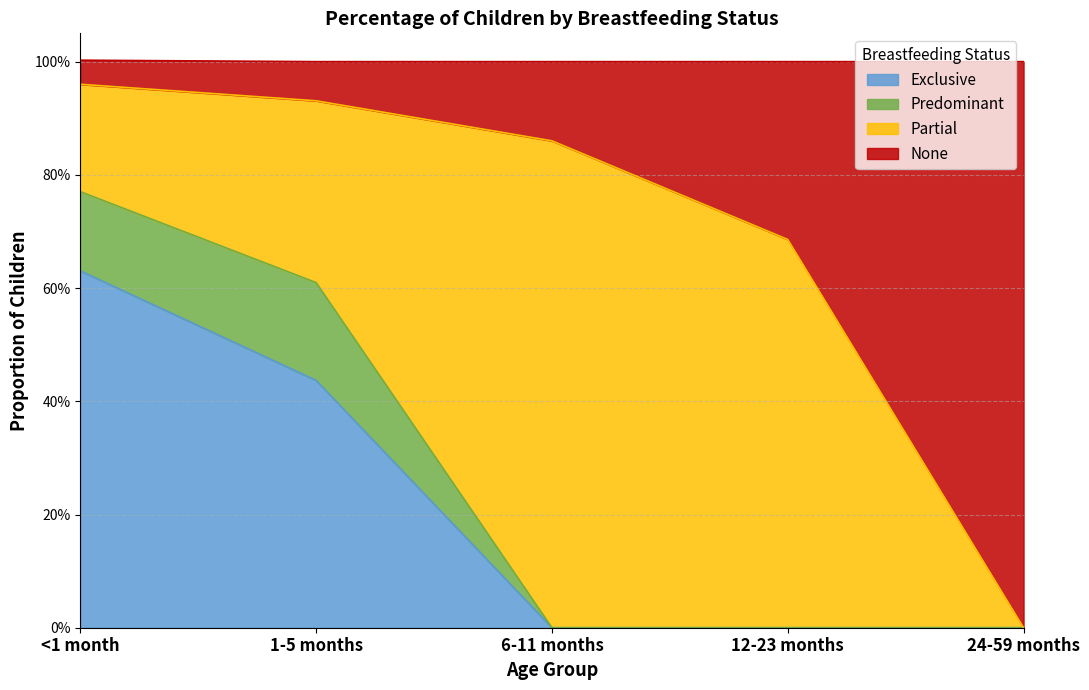

What are all the series names shown in the legend?

Exclusive, Predominant, Partial, None